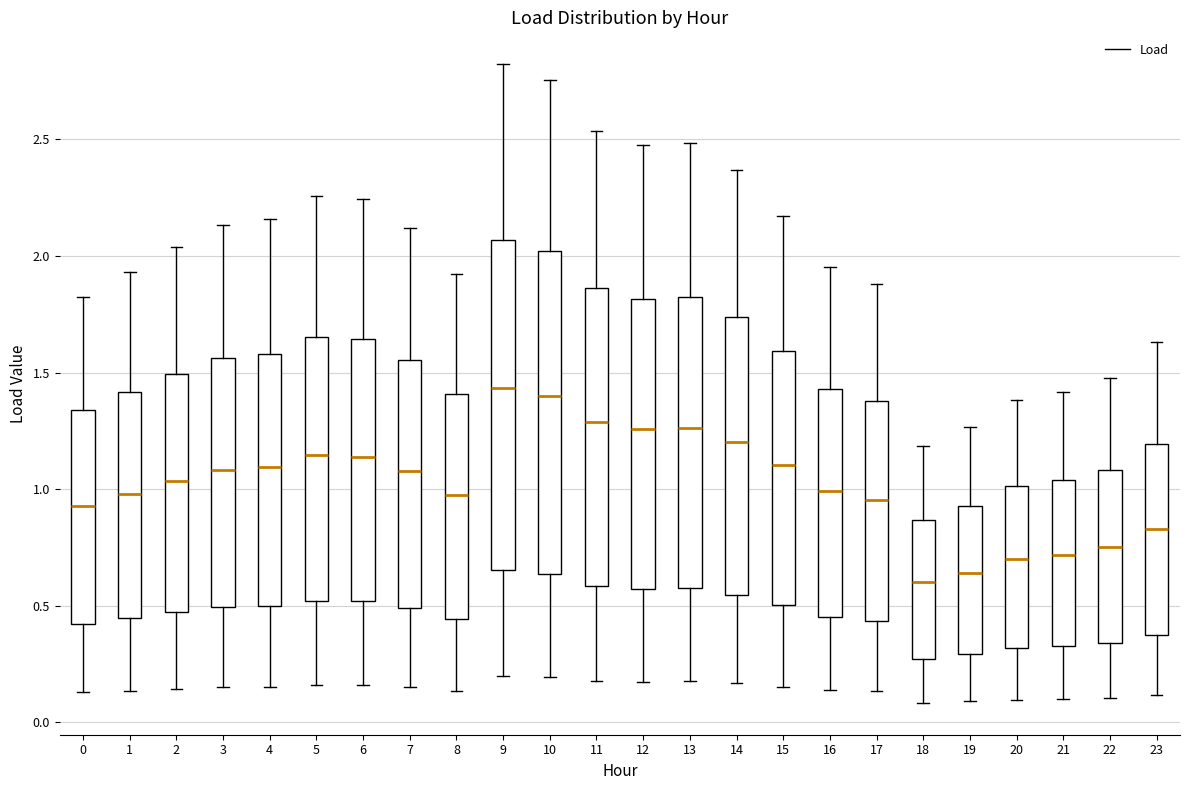

Reading left to right, read every box against the y-axis: the position of its median line, the range the box covers, and the ends of its whiskers. The values are not printed on the chart, so give them approximately, as read against the axis.

0: median 0.95, box 0.40 to 1.35, whiskers 0.15 to 1.85
1: median 1.00, box 0.45 to 1.40, whiskers 0.15 to 1.95
2: median 1.05, box 0.45 to 1.50, whiskers 0.15 to 2.05
3: median 1.10, box 0.50 to 1.55, whiskers 0.15 to 2.15
4: median 1.10, box 0.50 to 1.60, whiskers 0.15 to 2.15
5: median 1.15, box 0.50 to 1.65, whiskers 0.15 to 2.25
6: median 1.15, box 0.50 to 1.65, whiskers 0.15 to 2.25
7: median 1.10, box 0.50 to 1.55, whiskers 0.15 to 2.10
8: median 1.00, box 0.45 to 1.40, whiskers 0.15 to 1.90
9: median 1.45, box 0.65 to 2.05, whiskers 0.20 to 2.80
10: median 1.40, box 0.65 to 2.00, whiskers 0.20 to 2.75
11: median 1.30, box 0.60 to 1.85, whiskers 0.20 to 2.55
12: median 1.25, box 0.55 to 1.80, whiskers 0.15 to 2.50
13: median 1.25, box 0.55 to 1.80, whiskers 0.15 to 2.50
14: median 1.20, box 0.55 to 1.75, whiskers 0.15 to 2.35
15: median 1.10, box 0.50 to 1.60, whiskers 0.15 to 2.15
16: median 1.00, box 0.45 to 1.45, whiskers 0.15 to 1.95
17: median 0.95, box 0.45 to 1.40, whiskers 0.15 to 1.90
18: median 0.60, box 0.25 to 0.85, whiskers 0.10 to 1.20
19: median 0.65, box 0.30 to 0.95, whiskers 0.10 to 1.25
20: median 0.70, box 0.30 to 1.00, whiskers 0.10 to 1.40
21: median 0.70, box 0.35 to 1.05, whiskers 0.10 to 1.40
22: median 0.75, box 0.35 to 1.10, whiskers 0.10 to 1.50
23: median 0.85, box 0.40 to 1.20, whiskers 0.10 to 1.65